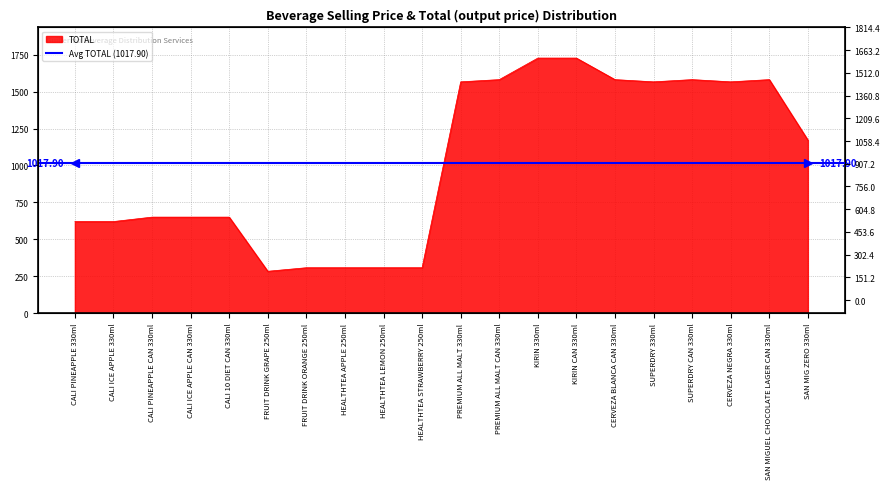

At which label is the value closest to 1005?

SAN MIG ZERO 330ml